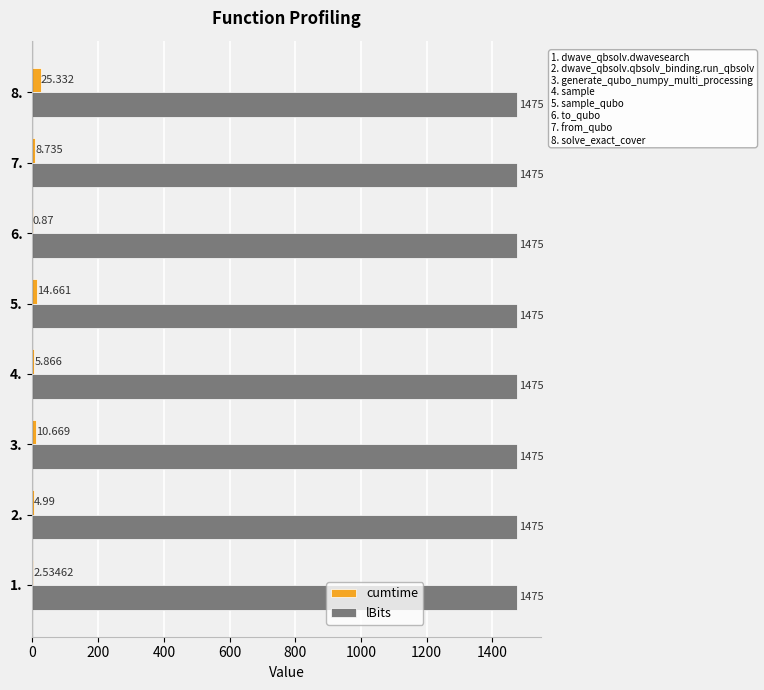

Which series changed the most between 1. and 7.?

cumtime